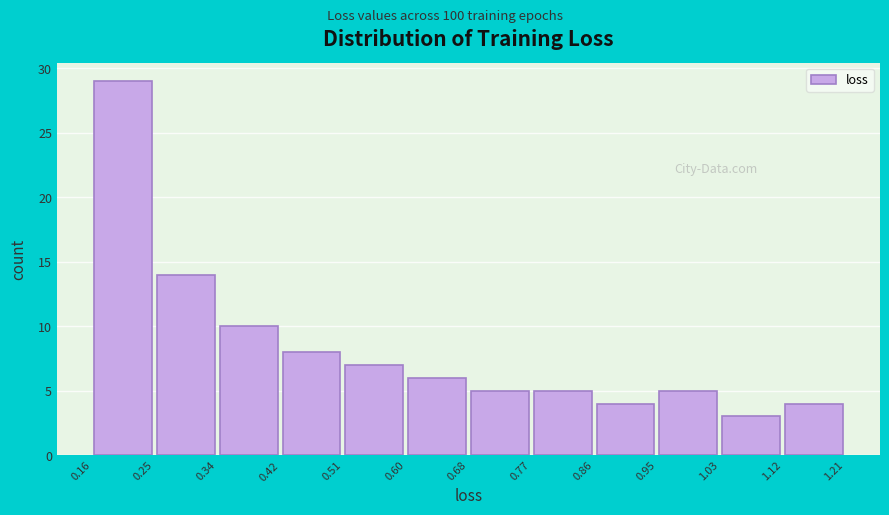

Reading left to right, transcribe this chart: for each bar, give the range it covers on the x-axis and its height. The values are not printed on the chart, so give them approximately, as read against the axis.

0.16 to 0.25: 29
0.25 to 0.34: 14
0.34 to 0.42: 10
0.42 to 0.51: 8
0.51 to 0.60: 7
0.60 to 0.68: 6
0.68 to 0.77: 5
0.77 to 0.86: 5
0.86 to 0.95: 4
0.95 to 1.03: 5
1.03 to 1.12: 3
1.12 to 1.21: 4